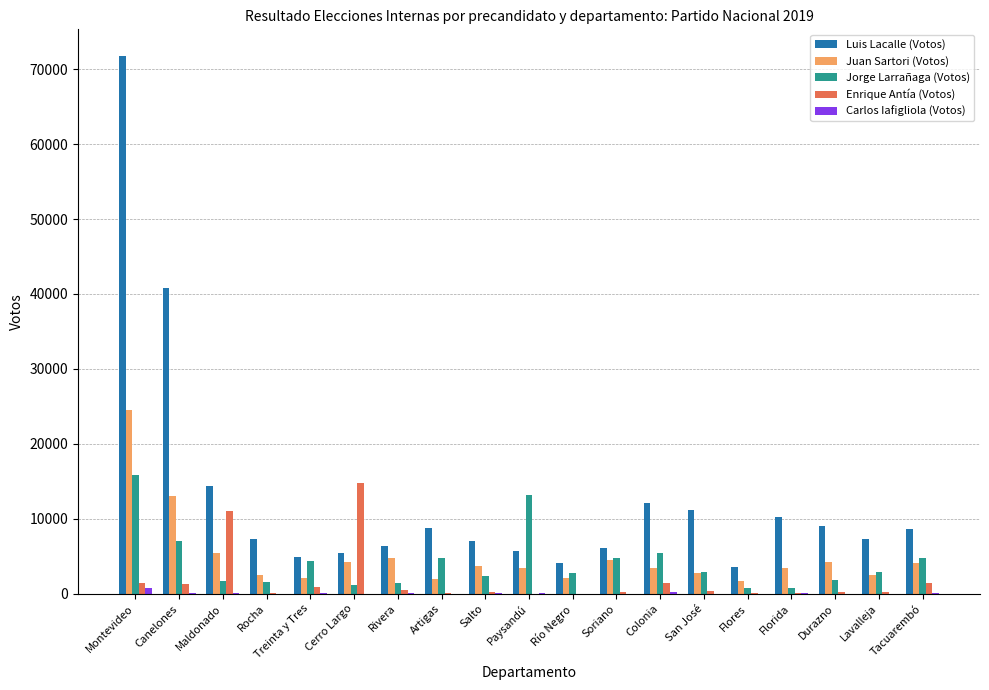

What is the maximum value for Jorge Larrañaga (Votos)?

15827